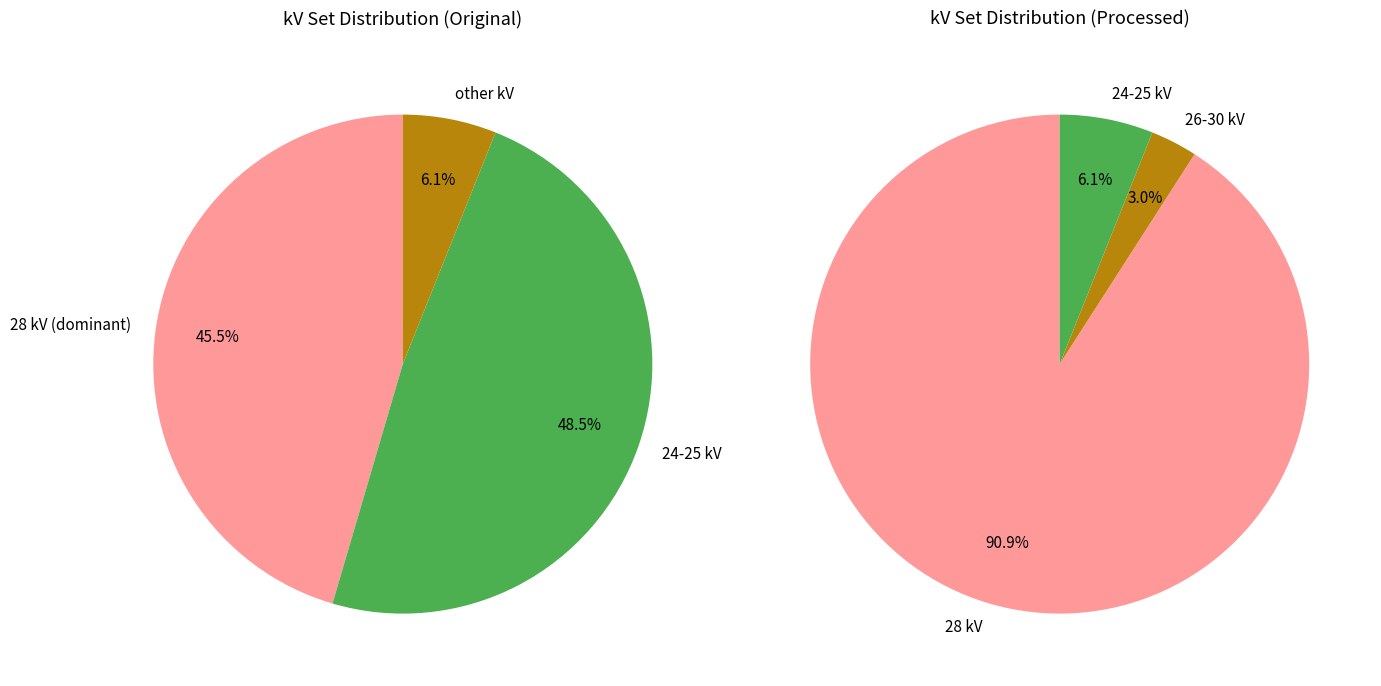

Is there a majority slice in this chart?

No